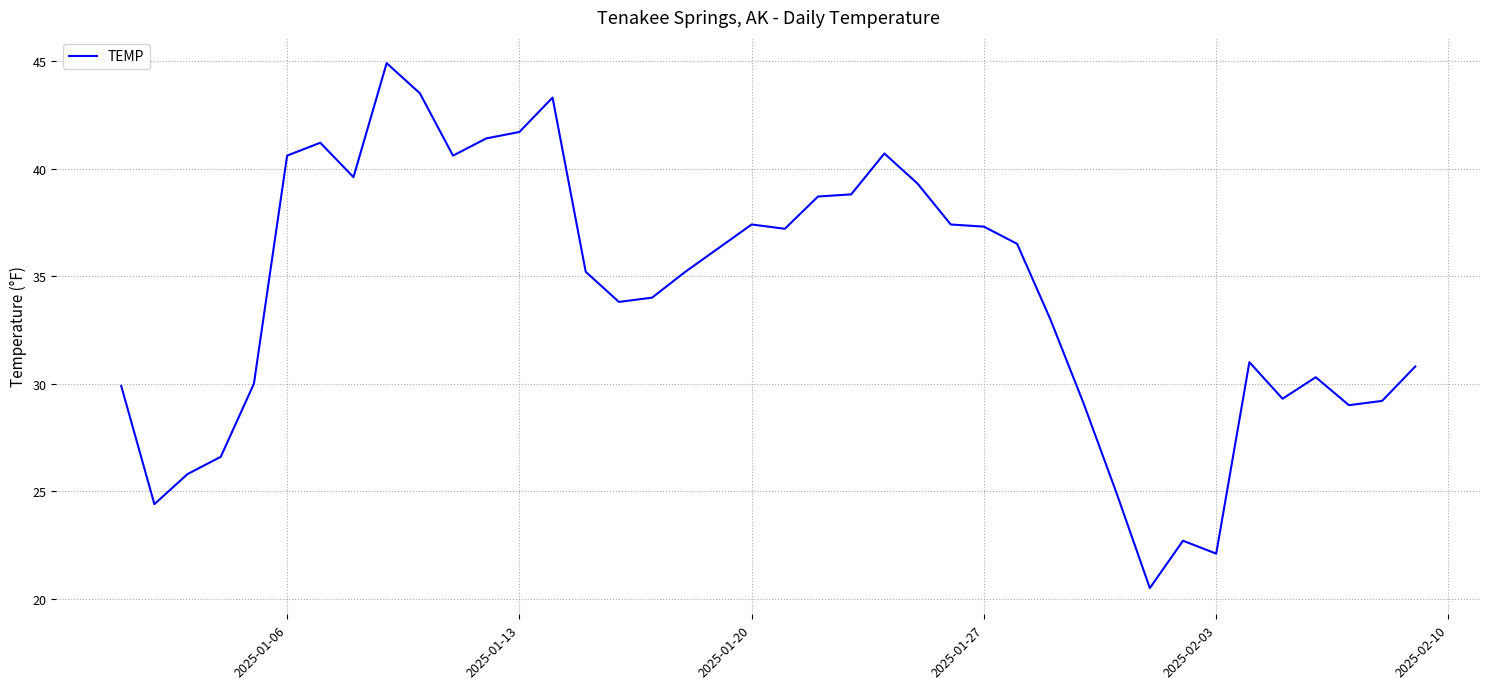

What is the maximum value shown in the chart?

44.9